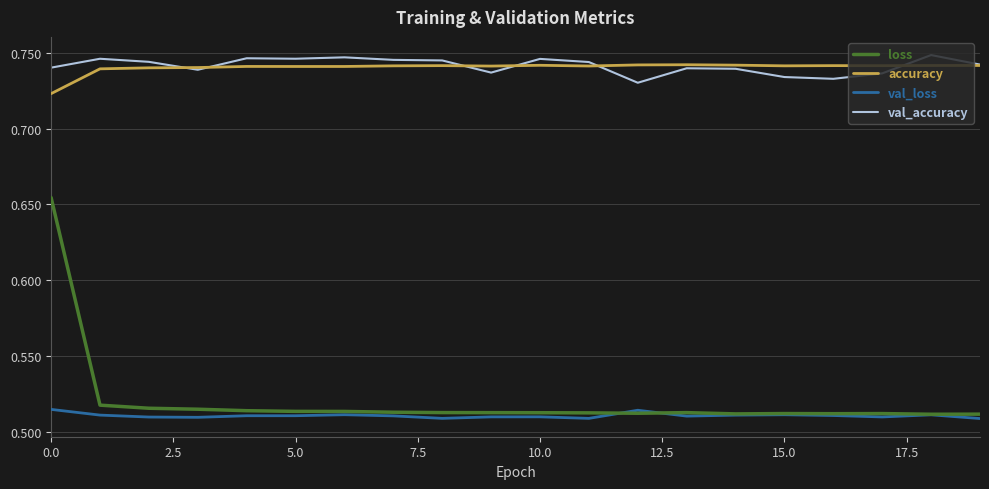

Which series has the widest spread of values?

loss